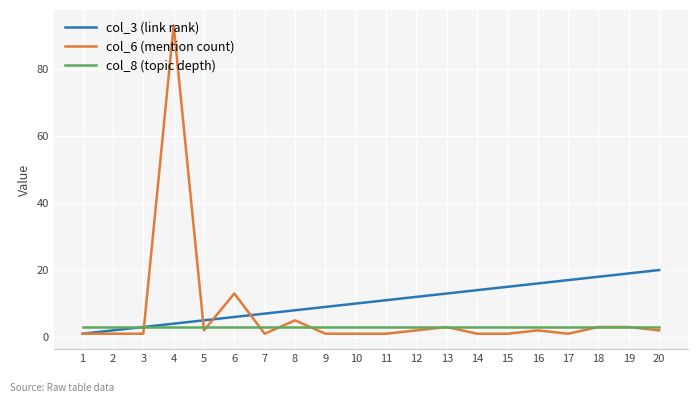

The col_6 (mention count) series shows 19 at 6. True or false?

False